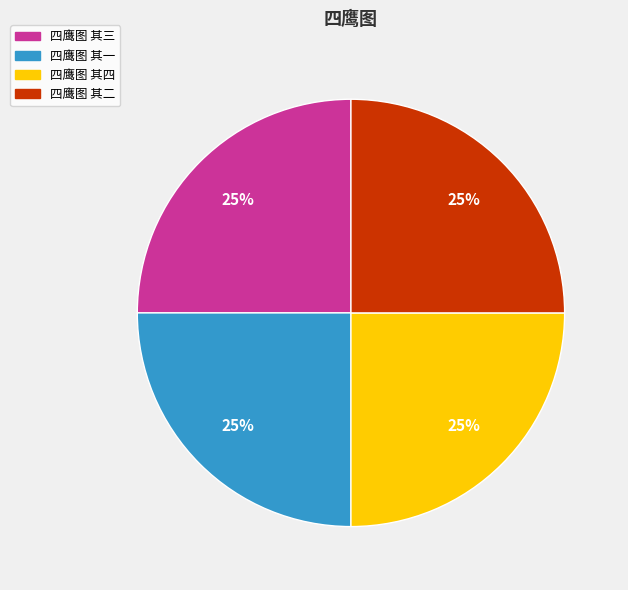

What percentage is the 四鹰图 其三 slice, to the nearest percent?

25%